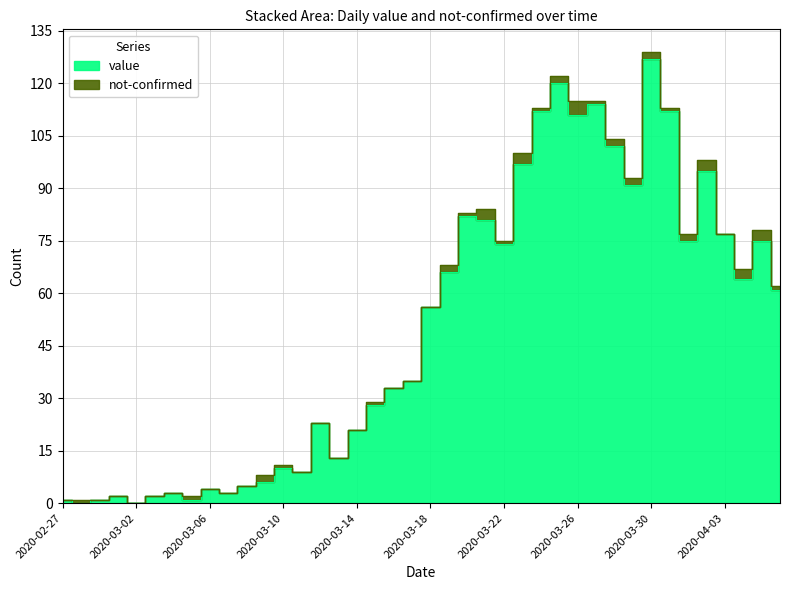

What is the change in value from 2020-03-25 to 2020-03-27?

-6